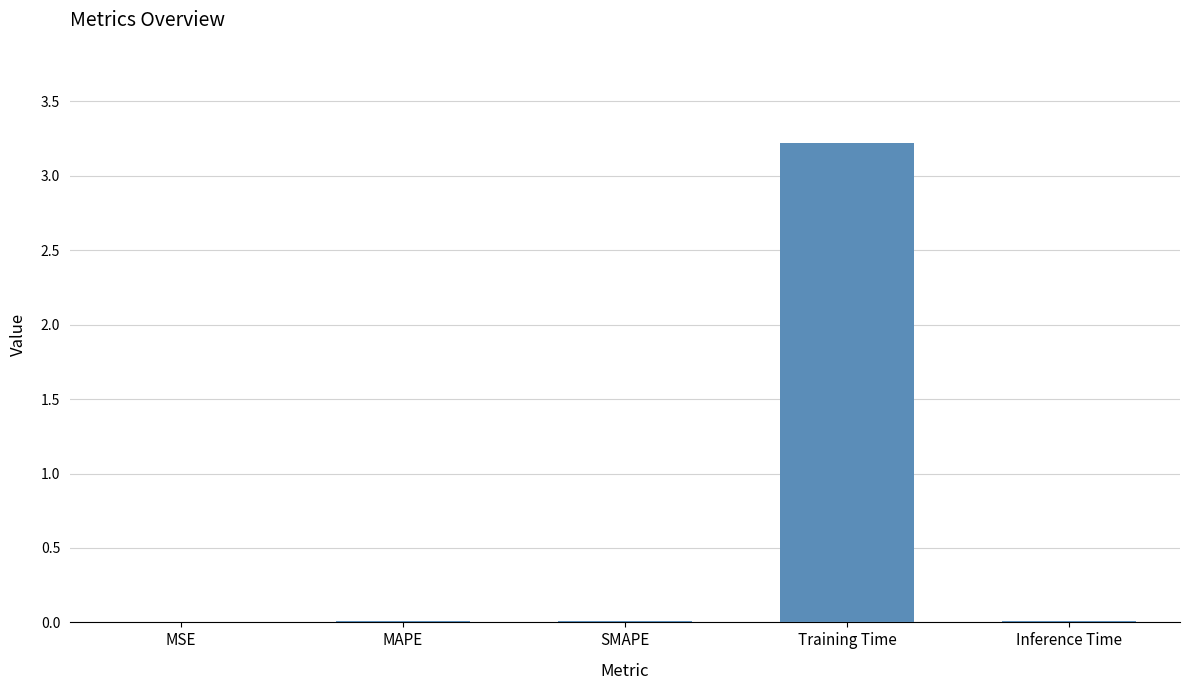

Is it true that the value at Training Time is 3.2?

True